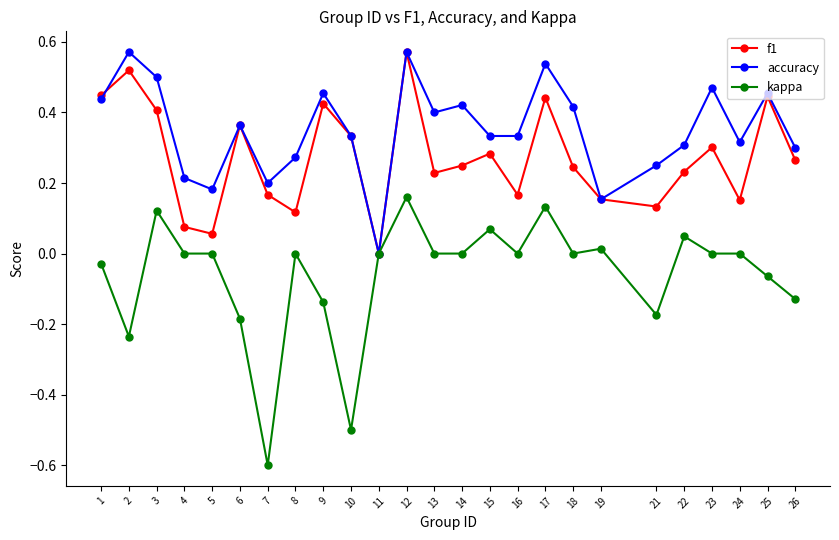

In accuracy, how many points are higher than both neighbors (excluding endpoints)?

8